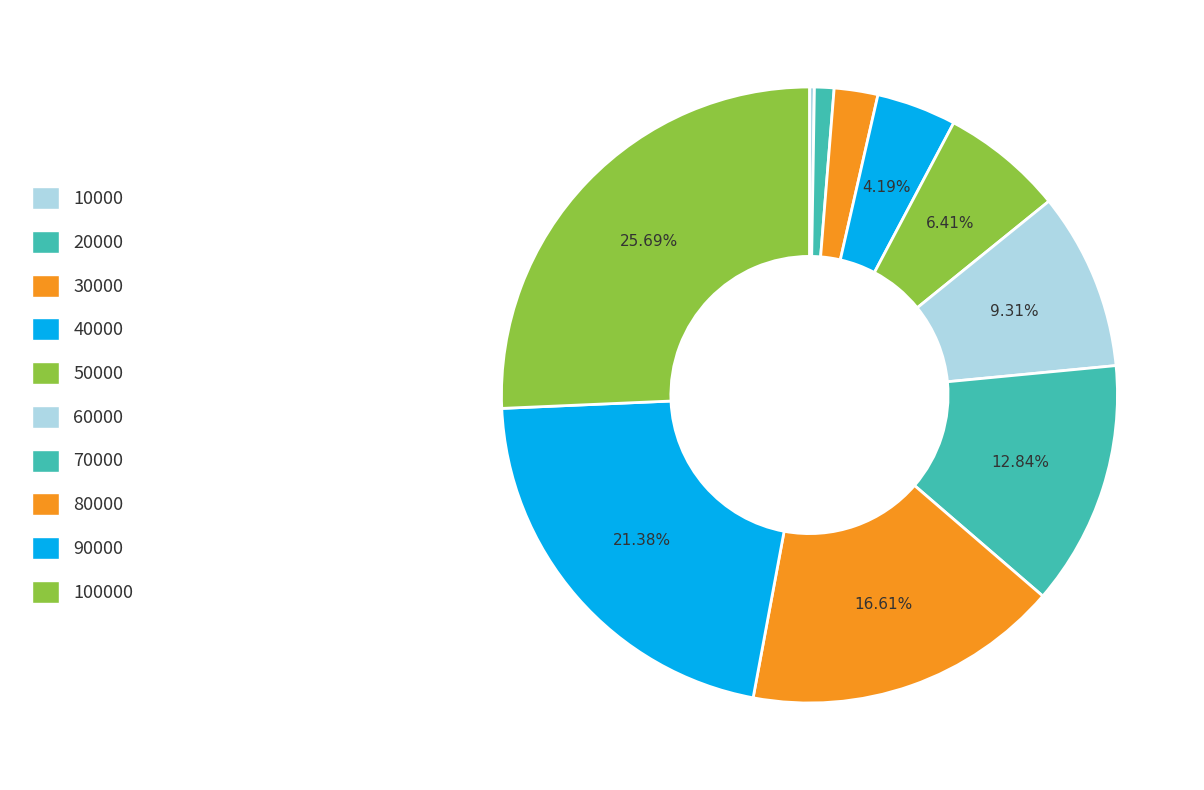

Is 30000 the majority of the pie?

No